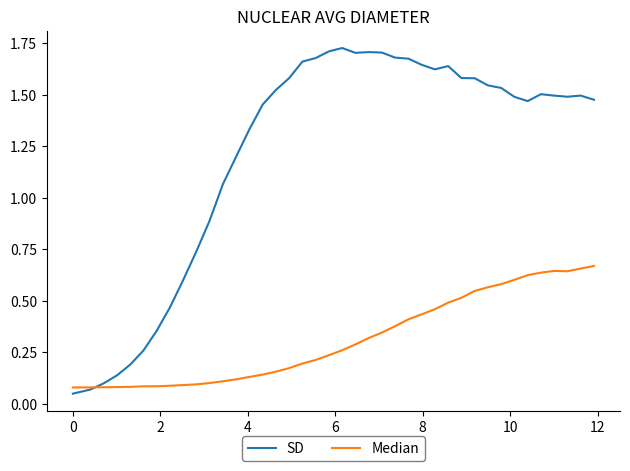

True or false: SD and Median cross at least once.

True